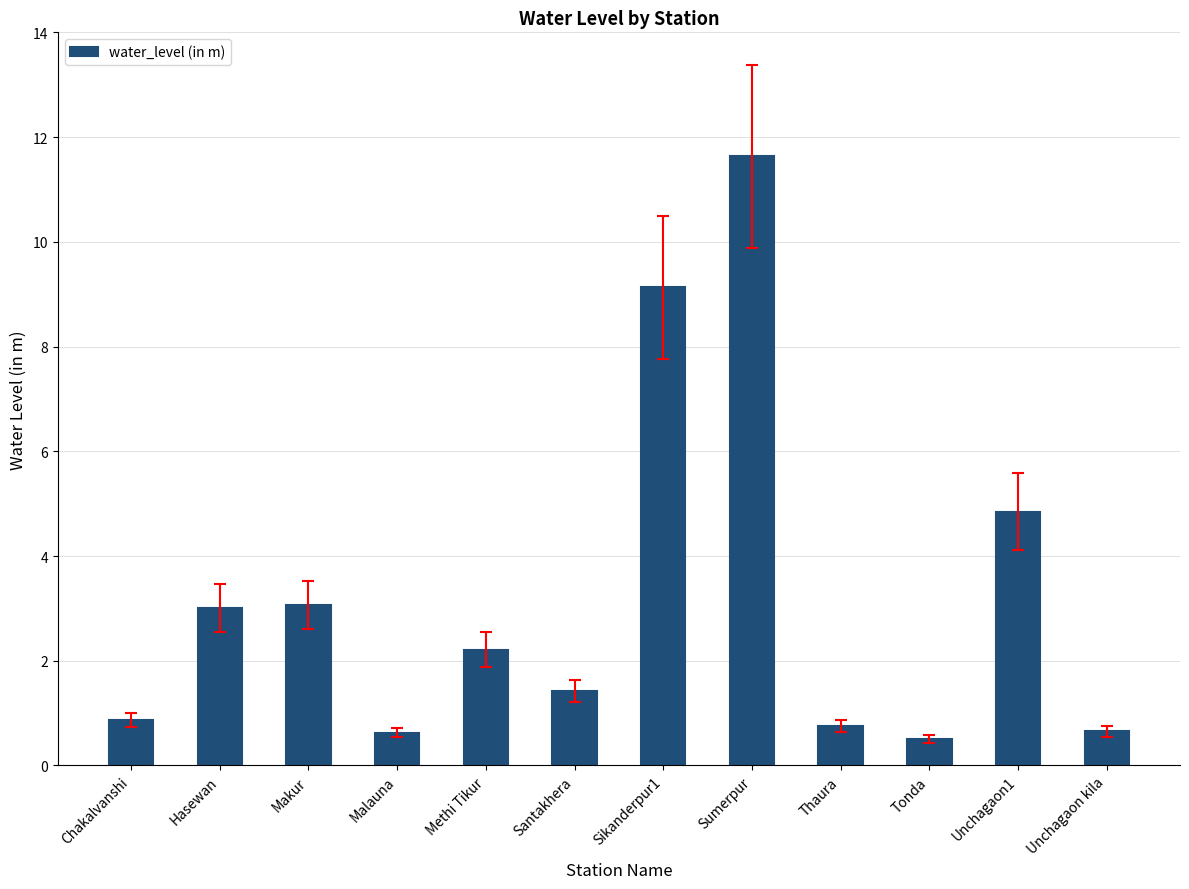

How many bars are there in total?

12